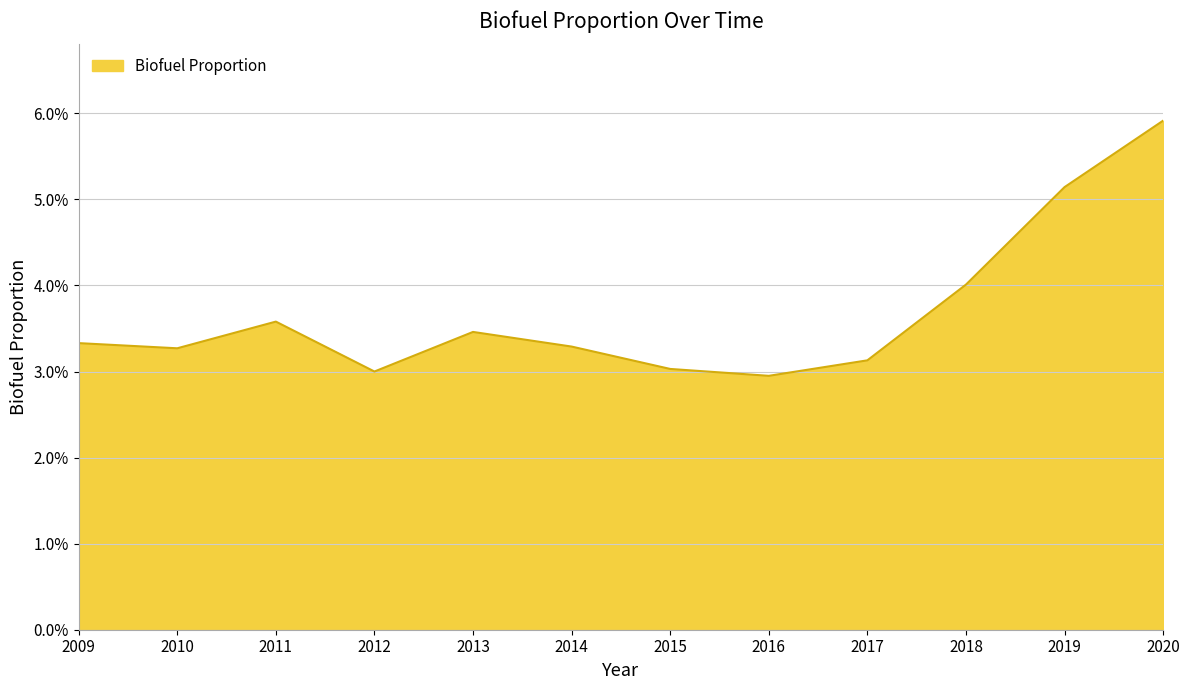

Does the chart display data point markers on the line(s)?

No